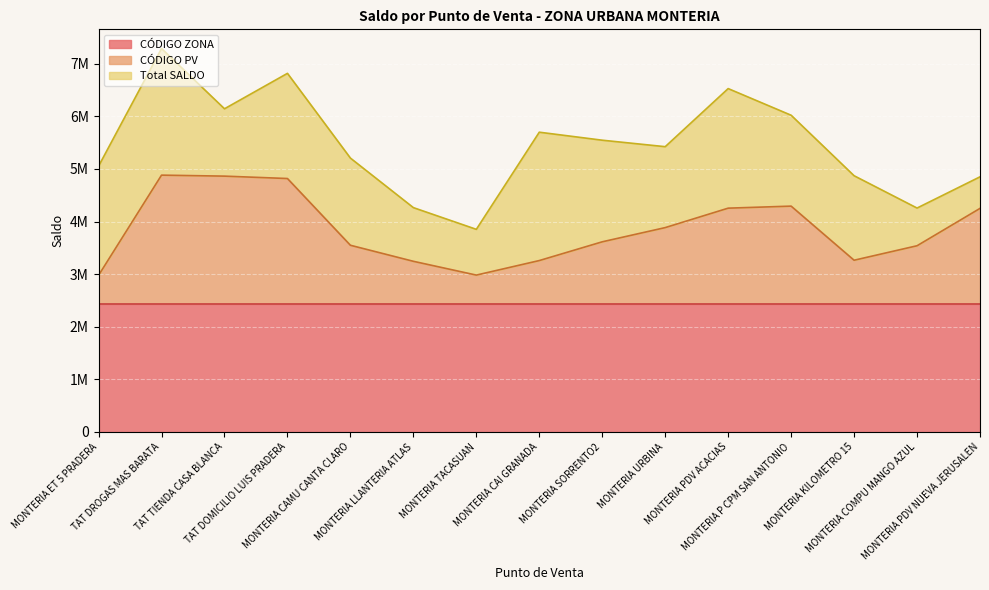

At which label is CÓDIGO ZONA closest to 1077?

MONTERIA ET 5 PRADERA